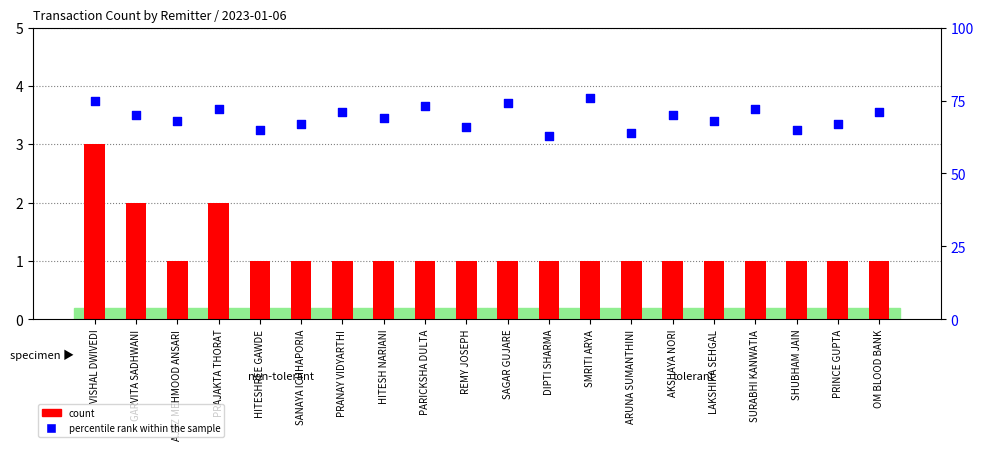

At which category is the sum across all series the highest?

VISHAL DWIVEDI